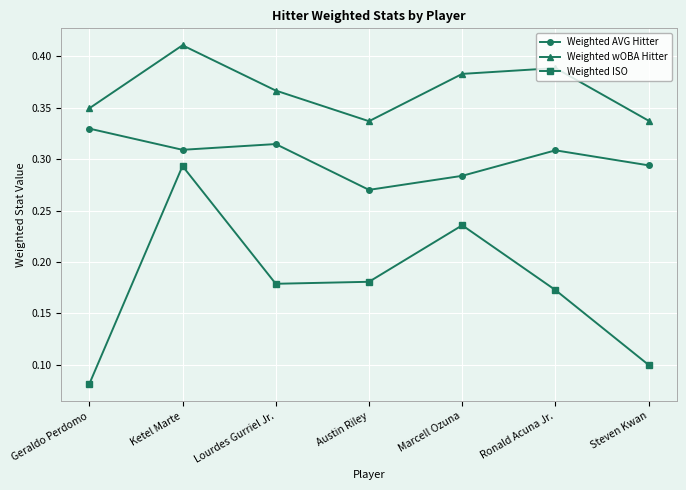

True or false: Weighted ISO and Weighted wOBA Hitter cross at least once.

False